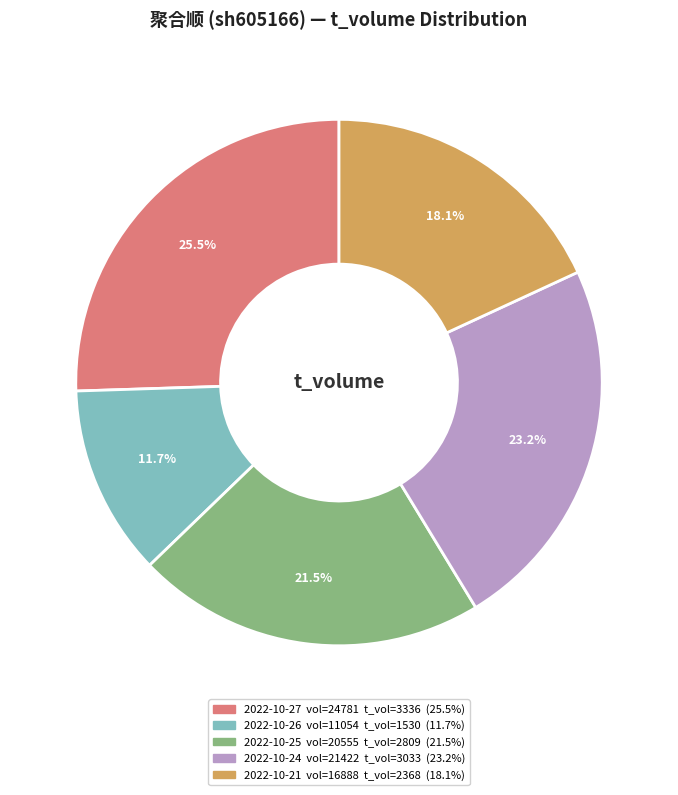

Is there any slice that represents more than half of the pie?

No